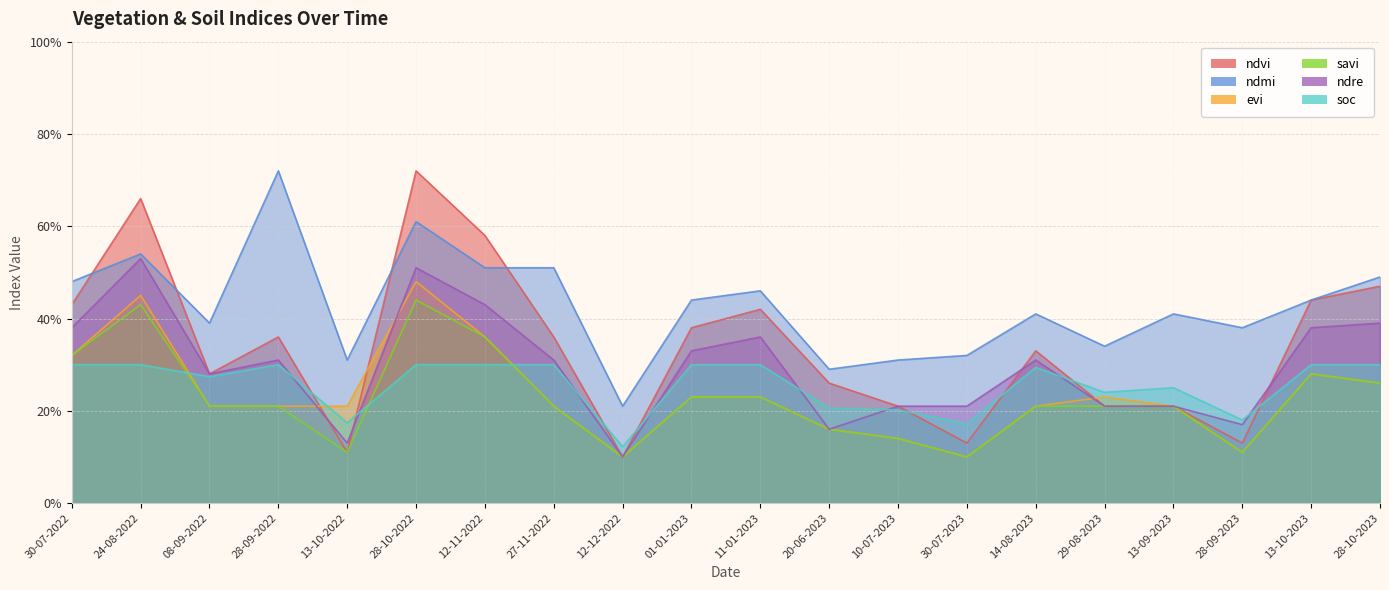

Which series ends up on top after the final intersection of soc and savi?

soc